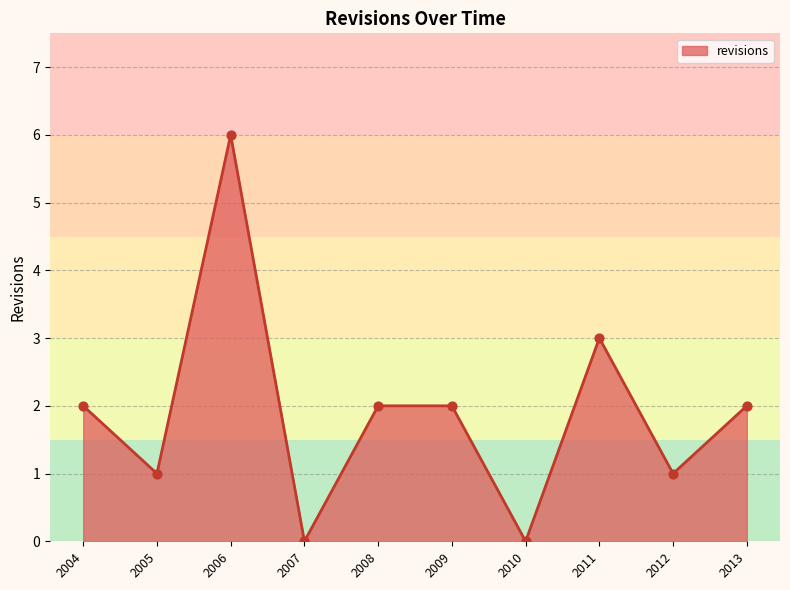

What is the change in value from 2006 to 2010?

-6